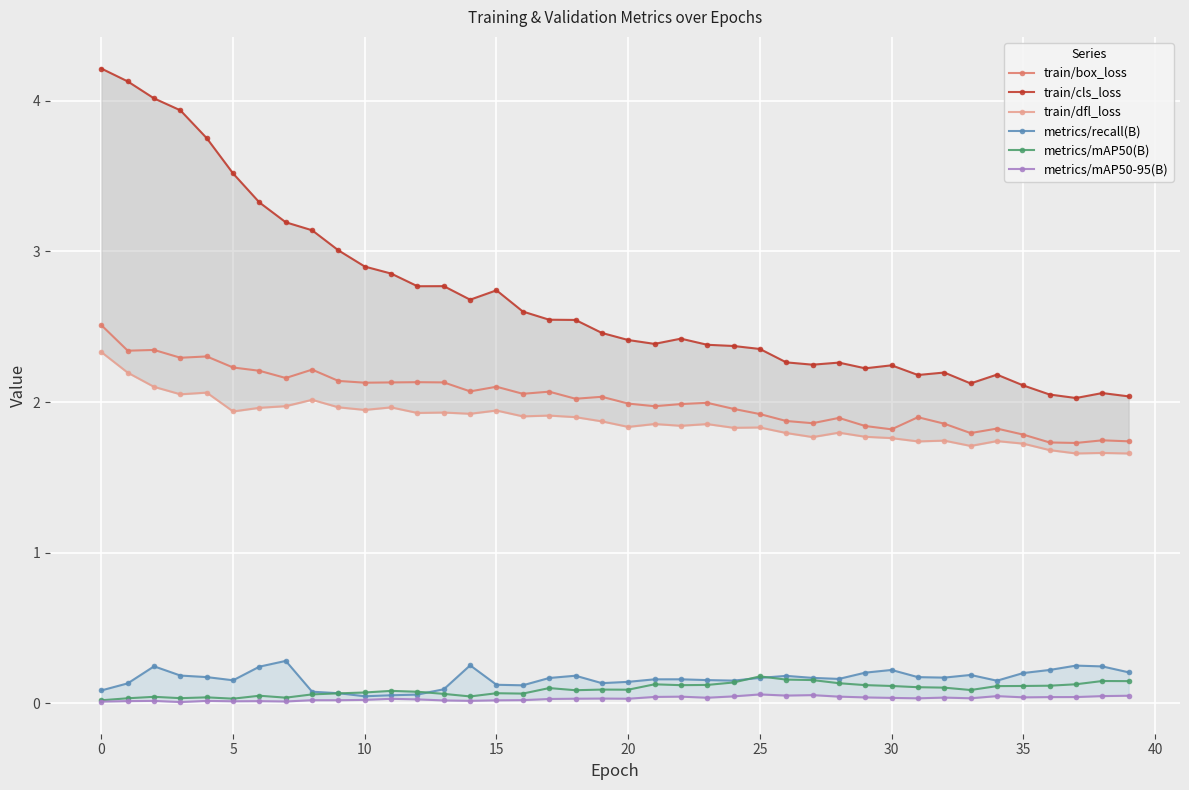

The value of train/box_loss at 30 is 0.6. True or false?

False